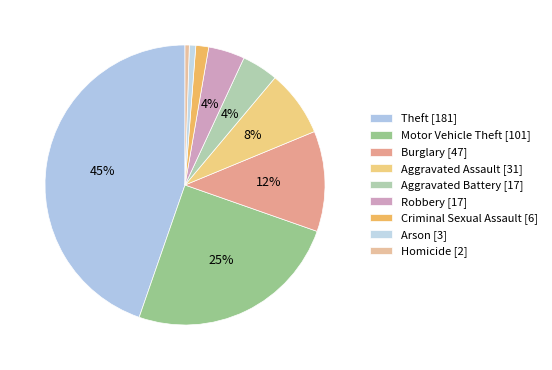

Combined, what portion of the pie is Burglary and Motor Vehicle Theft?

36.5%